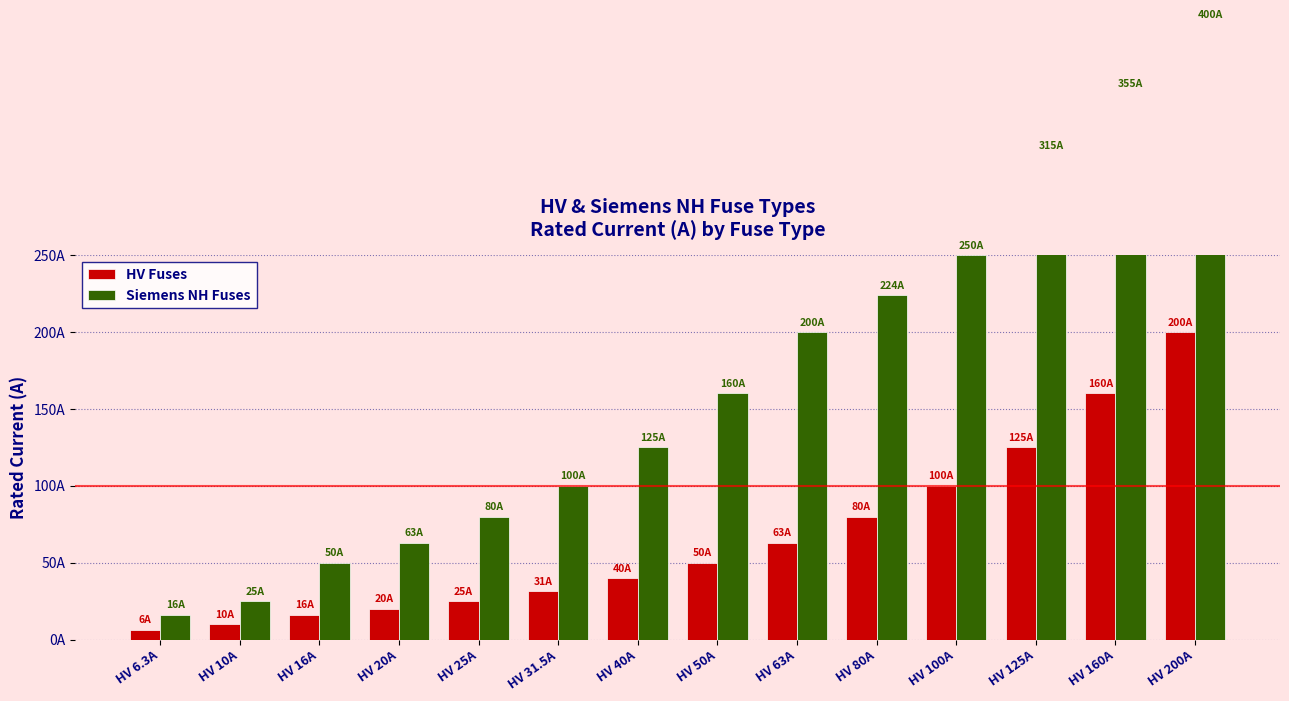

List the labels in order of Siemens NH Fuses value, smallest first.

HV 6.3A, HV 10A, HV 16A, HV 20A, HV 25A, HV 31.5A, HV 40A, HV 50A, HV 63A, HV 80A, HV 100A, HV 125A, HV 160A, HV 200A